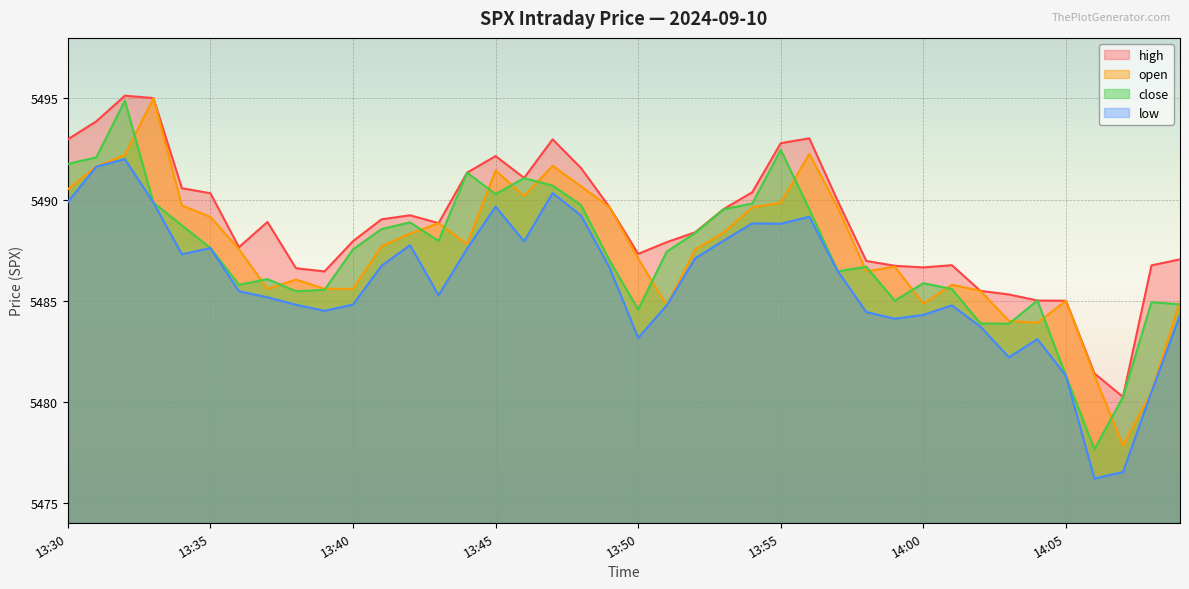

Where does the low series first go above 5486?

13:30